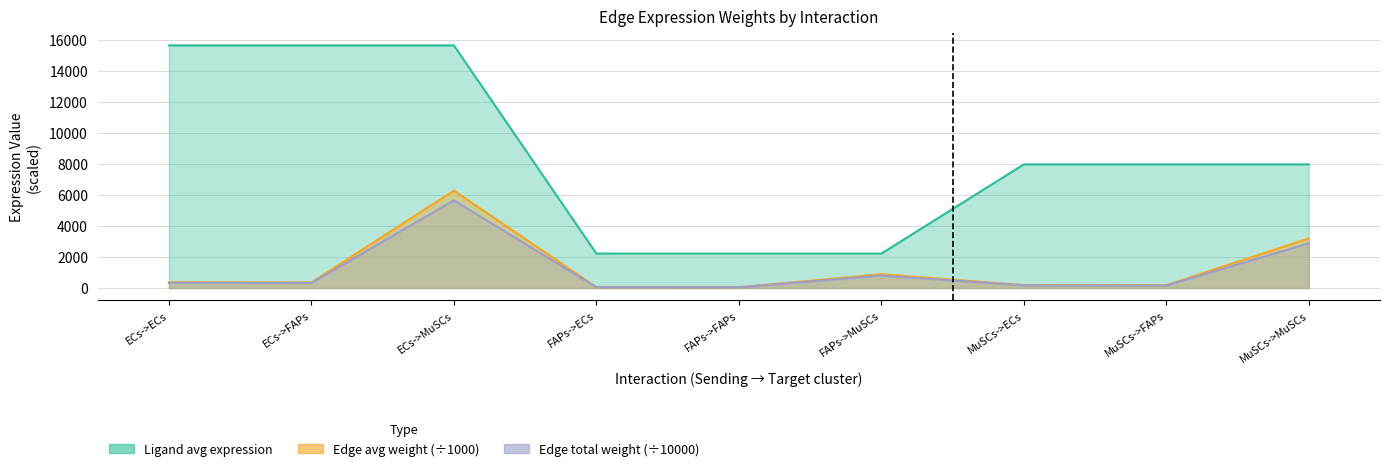

Which series has the widest spread of values?

Ligand average expression value